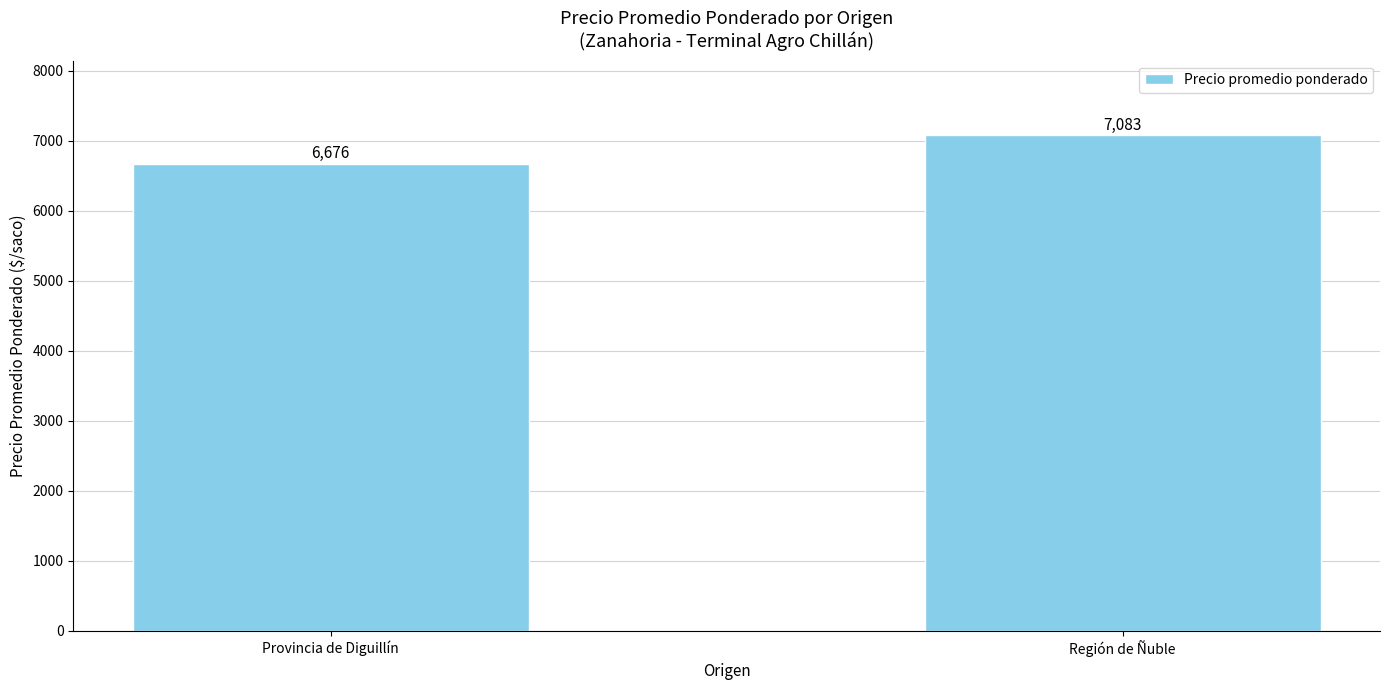

List the labels in order of value, smallest first.

Provincia de Diguillín, Región de Ñuble